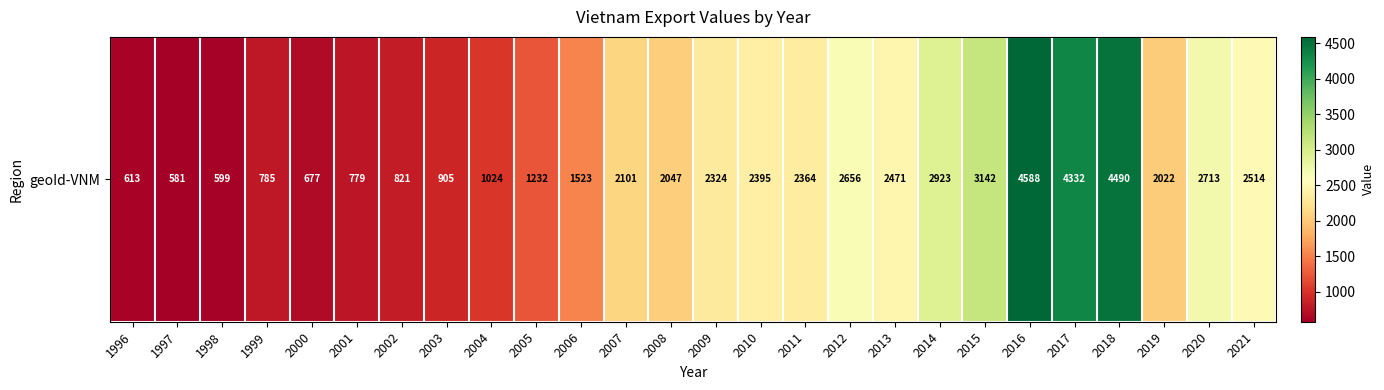

Approximately how many times larger is the value at 2009 compared to 2006?

1.5